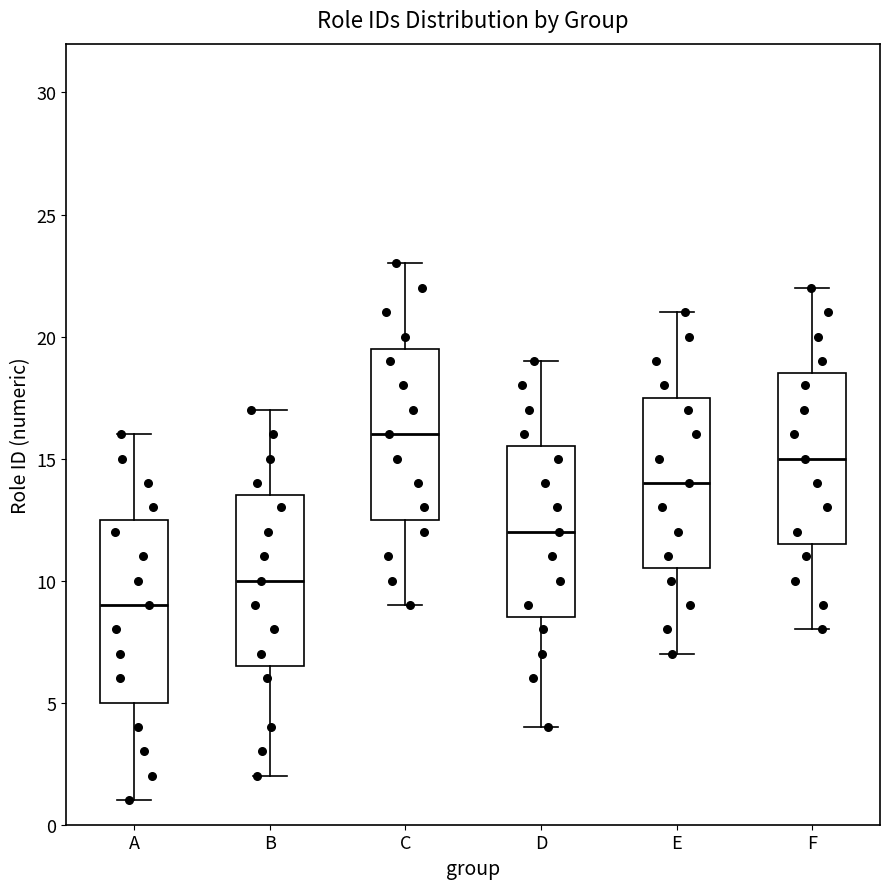

Reading left to right, read every box against the y-axis: the position of its median line, the range the box covers, and the ends of its whiskers. The values are not printed on the chart, so give them approximately, as read against the axis.

A: median 9.0, box 5.0 to 12.5, whiskers 1.0 to 16.0
B: median 10.0, box 6.5 to 13.5, whiskers 2.0 to 17.0
C: median 16.0, box 12.5 to 19.5, whiskers 9.0 to 23.0
D: median 12.0, box 8.5 to 15.5, whiskers 4.0 to 19.0
E: median 14.0, box 10.5 to 17.5, whiskers 7.0 to 21.0
F: median 15.0, box 11.5 to 18.5, whiskers 8.0 to 22.0